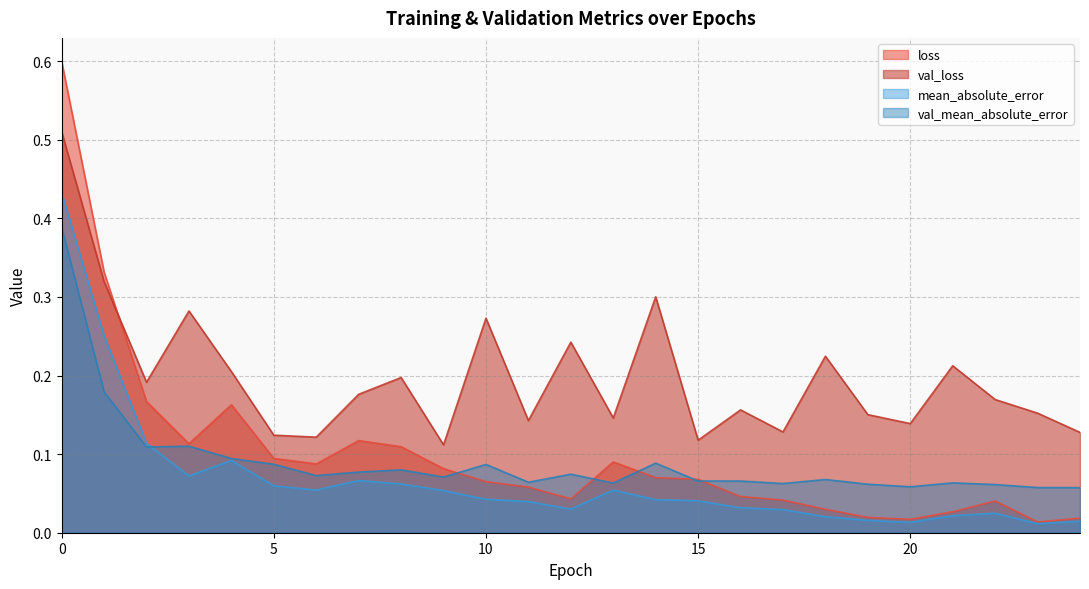

What is the difference between the maximum and minimum values in the val_loss series?

0.4